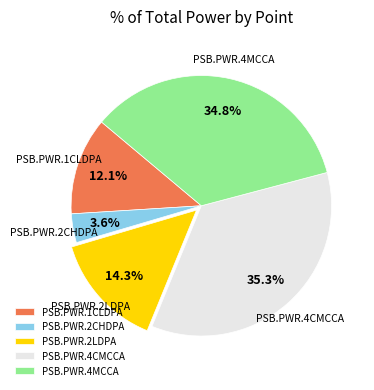

Do PSB.PWR.4CMCCA and PSB.PWR.1CLDPA together represent more than half of the pie?

No